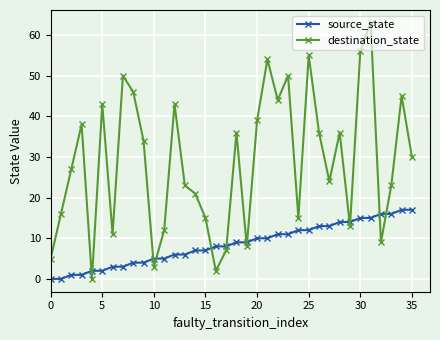

After their last crossing, which series has the higher values: source_state or destination_state?

destination_state